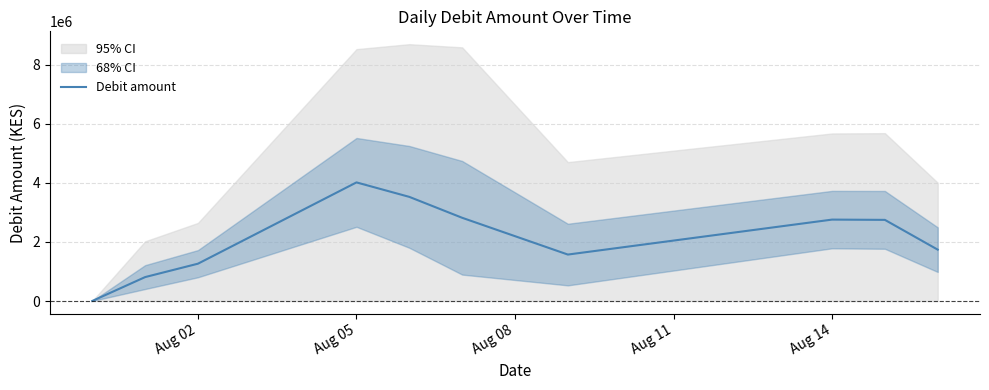

At which label does Debit amount reach its peak?

Aug 05